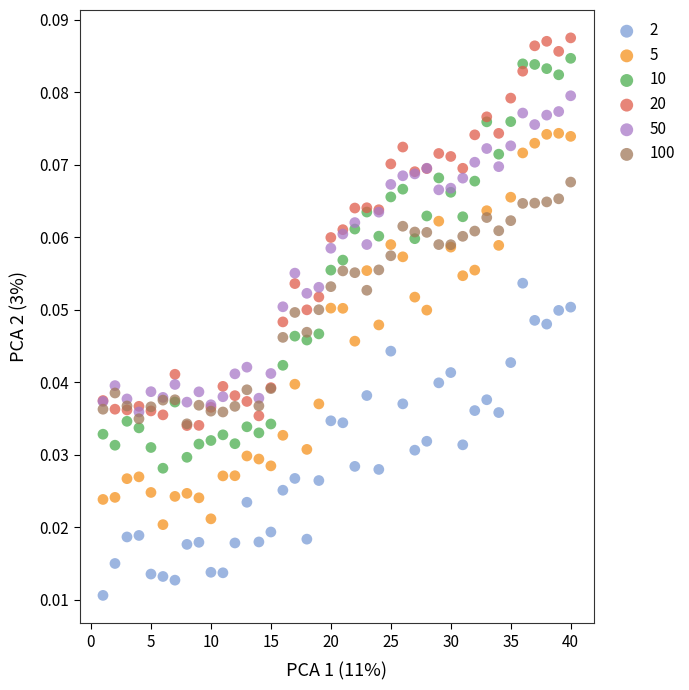

Which series contains the lowest Y value?

2